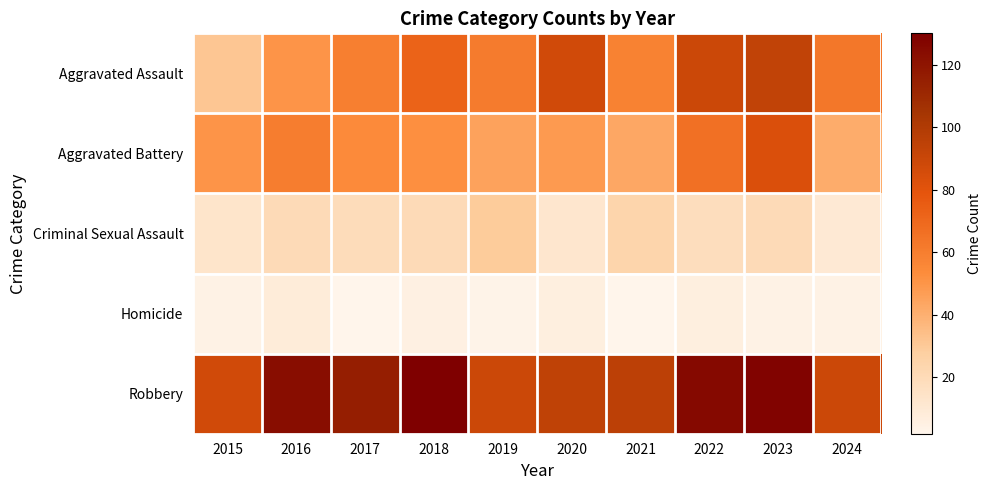

Reading left to right, transcribe all the data shown in this chart.

Aggravated Assault: 2015=31	2016=50	2017=59	2018=72	2019=61	2020=87	2021=58	2022=89	2023=93	2024=63
Aggravated Battery: 2015=50	2016=60	2017=54	2018=52	2019=45	2020=48	2021=43	2022=66	2023=83	2024=41
Criminal Sexual Assault: 2015=13	2016=20	2017=19	2018=20	2019=29	2020=12	2021=24	2022=18	2023=20	2024=10
Homicide: 2015=4	2016=8	2017=2	2018=5	2019=3	2020=6	2021=2	2022=6	2023=4	2024=4
Robbery: 2015=87	2016=123	2017=115	2018=130	2019=89	2020=94	2021=95	2022=125	2023=128	2024=89